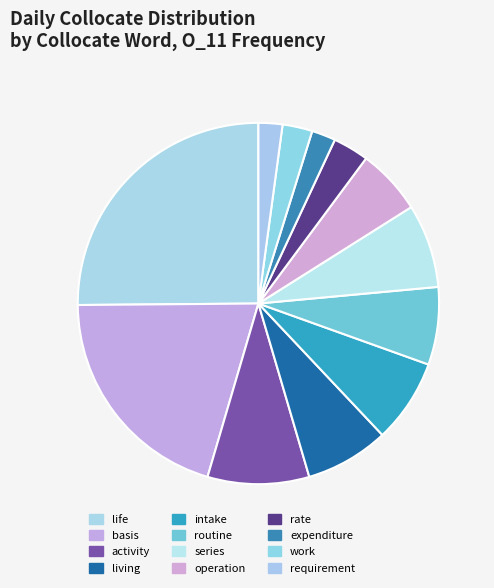

What is the change in value from activity to routine?

-4